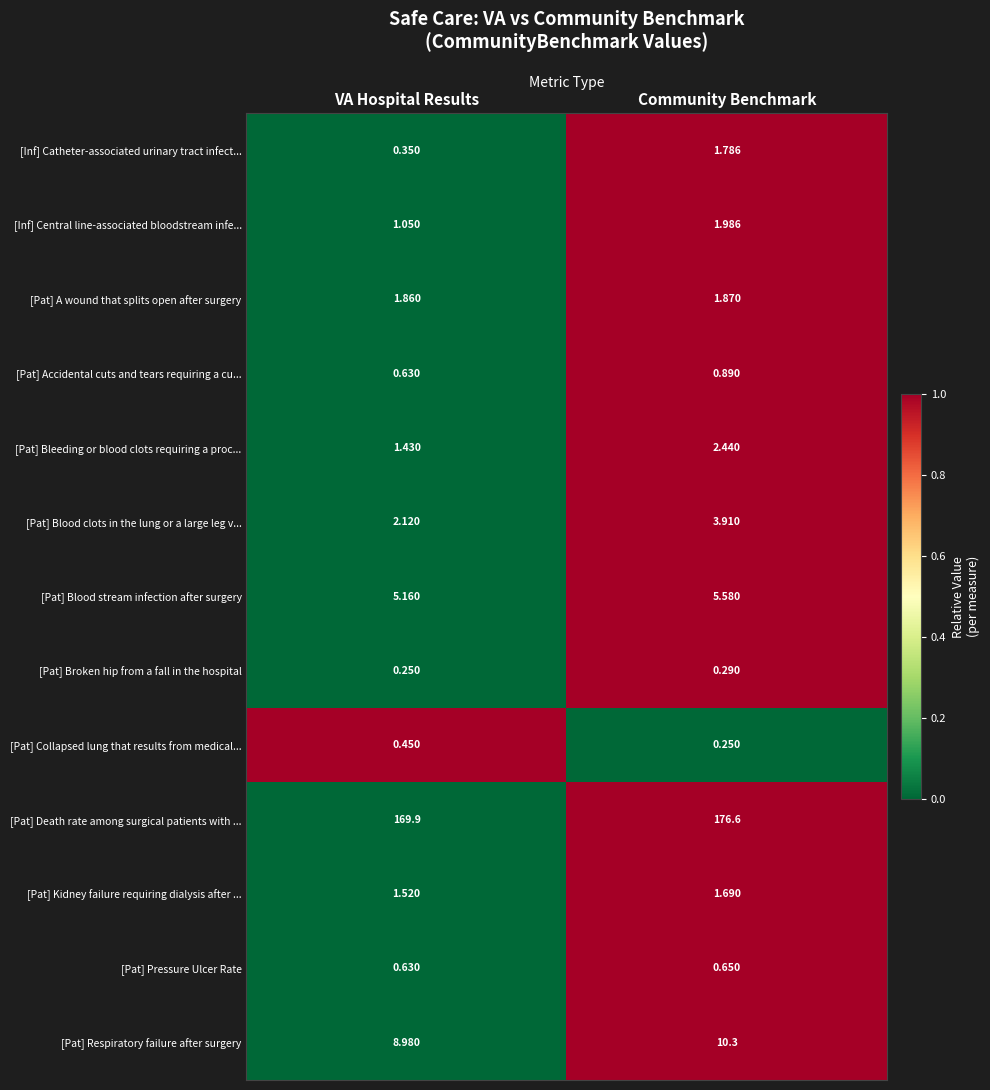

What is the total value across all series at VA Hospital Results?

194.3